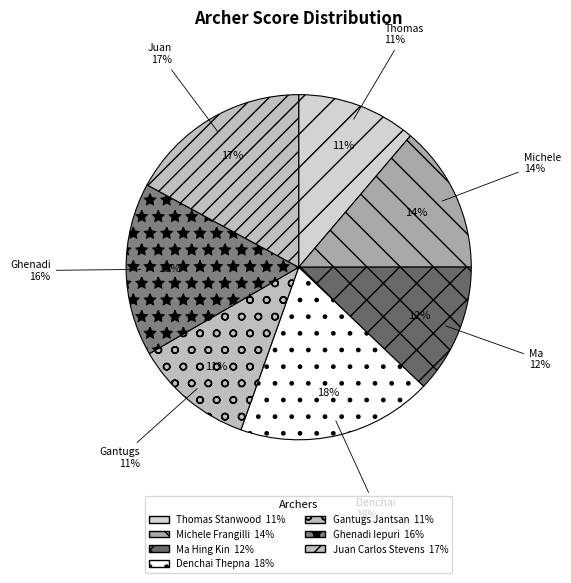

To the nearest percent, what percentage of the pie is JUAN CARLOS STEVENS?

17%